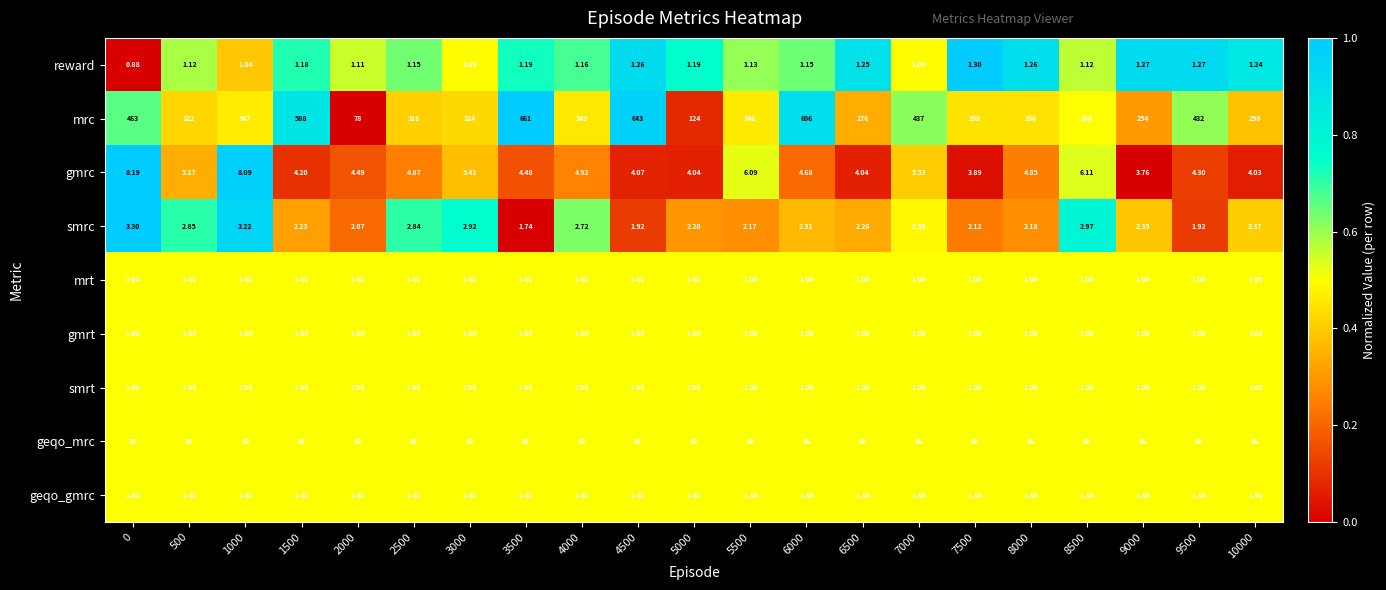

Which series changed the most between 0 and 4500?

mrc